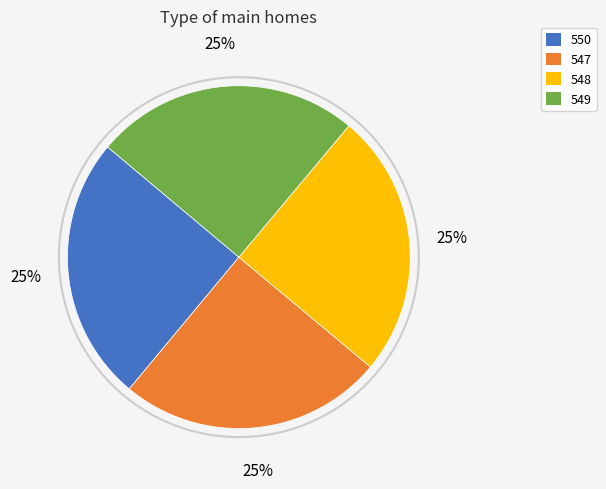

What percentage is the 550 slice, to the nearest percent?

25%